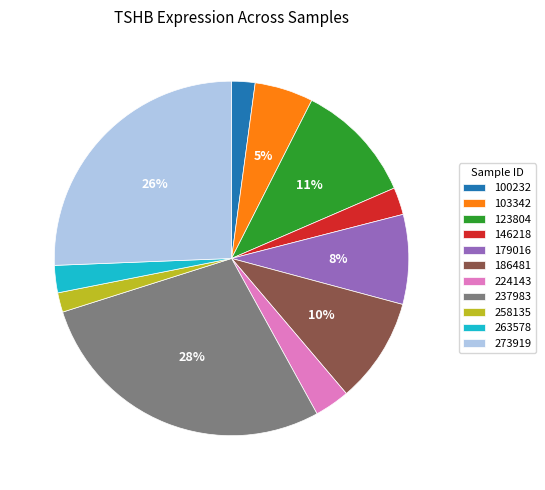

Between 237983 and 224143, which is larger?

237983